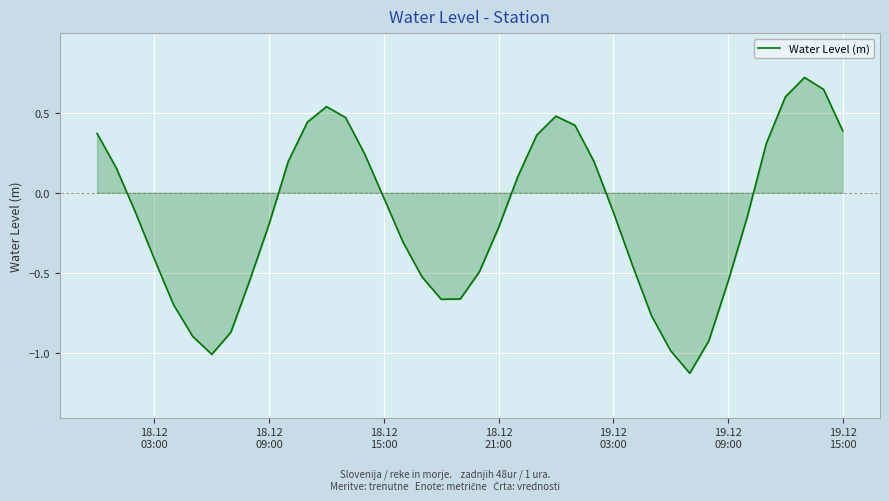

Does the chart have visible grid lines?

Yes